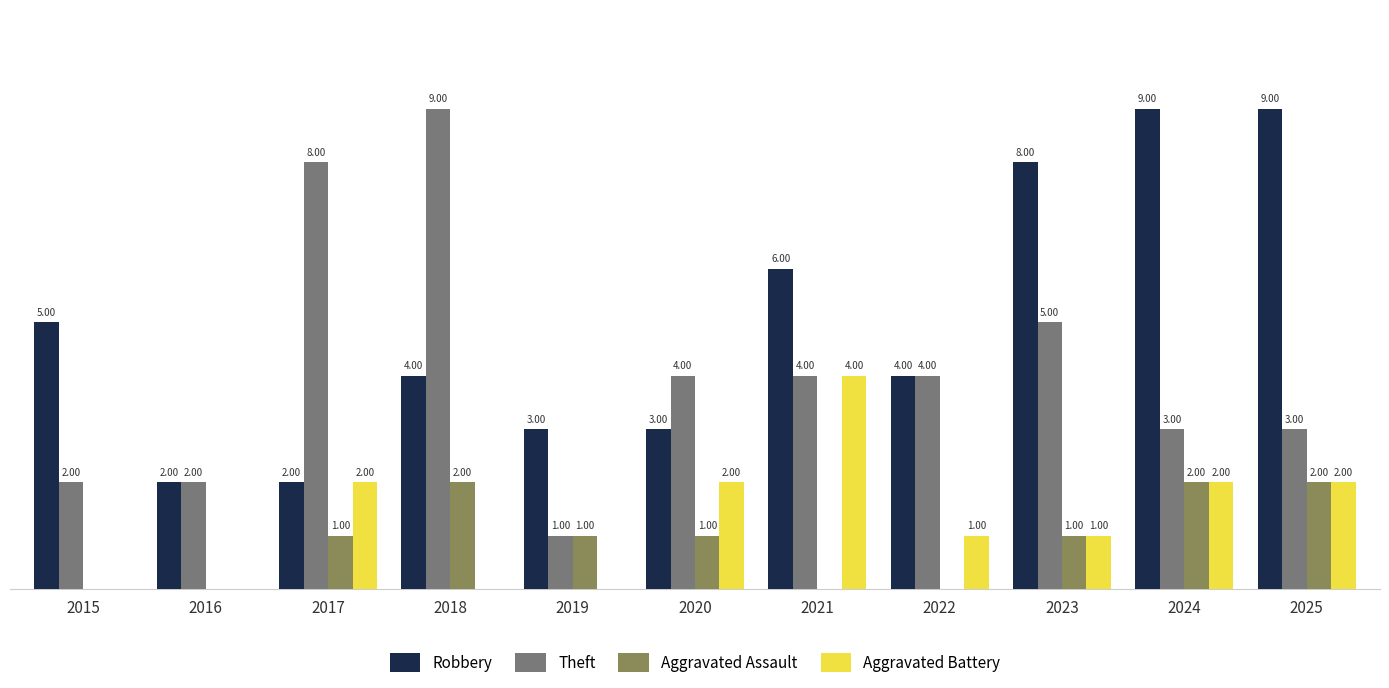

Are the bars grouped side by side (vs. stacked)?

Yes